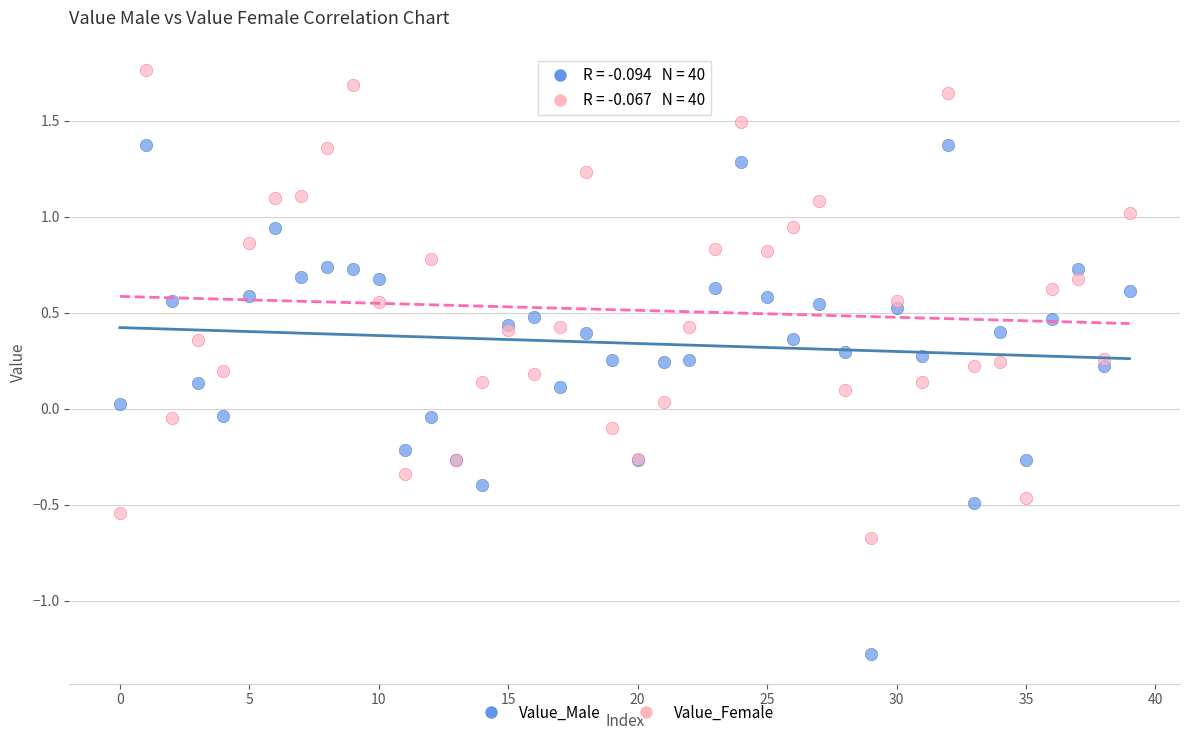

Which series contains the highest Y value?

Value_Female